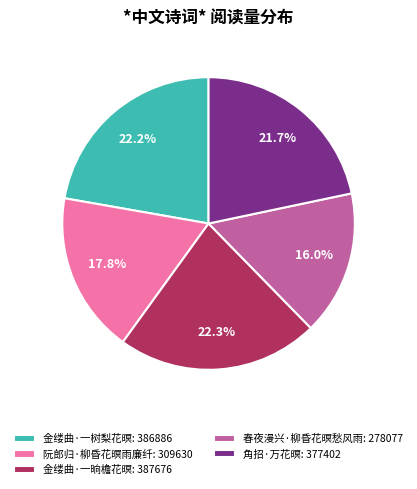

Is there any slice that represents more than half of the pie?

No